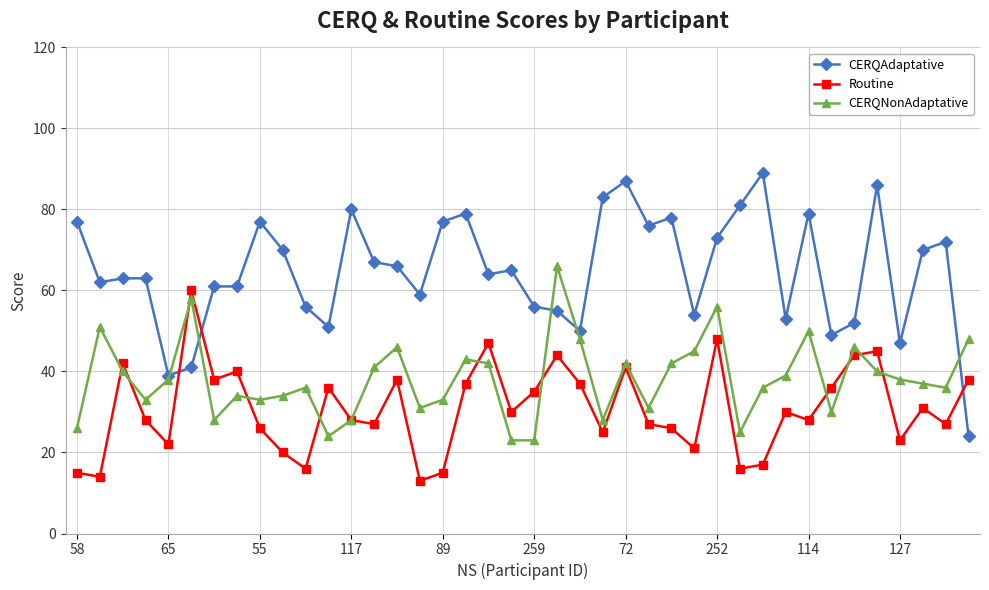

Which series has the widest spread of values?

CERQAdaptative